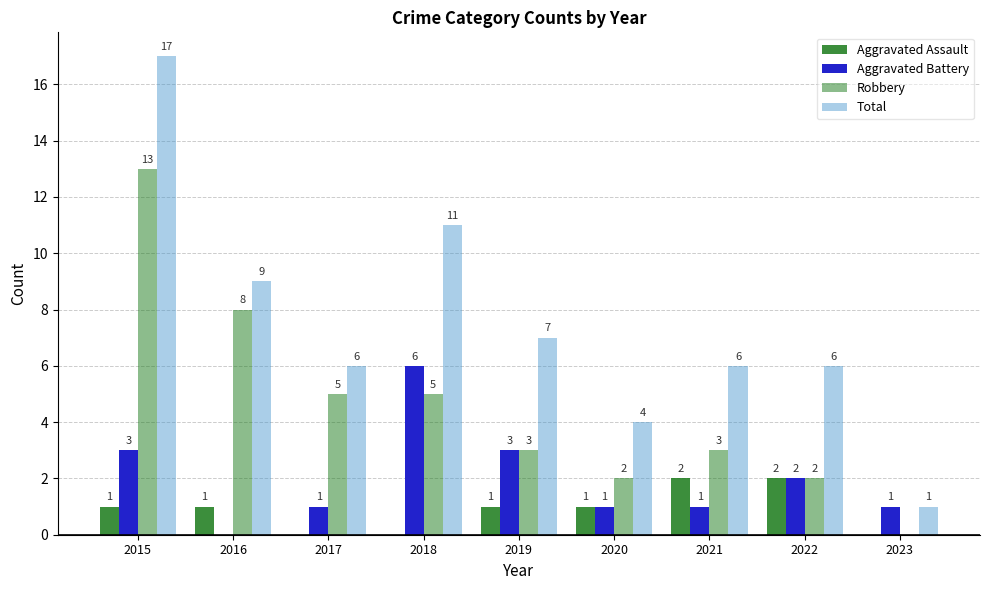

How many groups of bars are there?

9